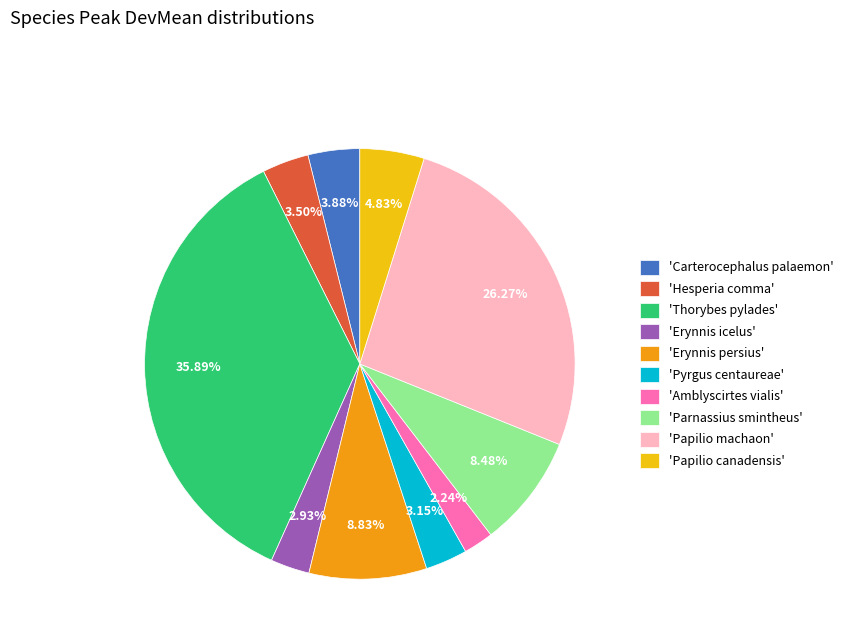

Is 'Carterocephalus palaemon' the majority of the pie?

No